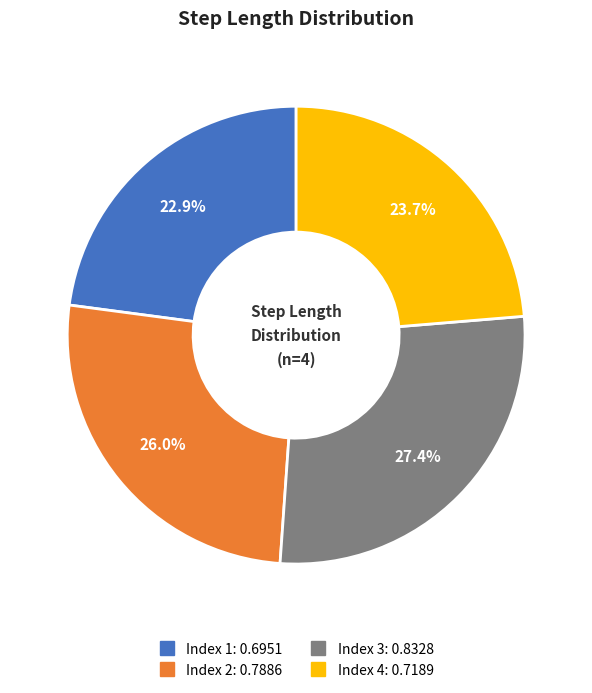

Does any single category account for the majority?

No